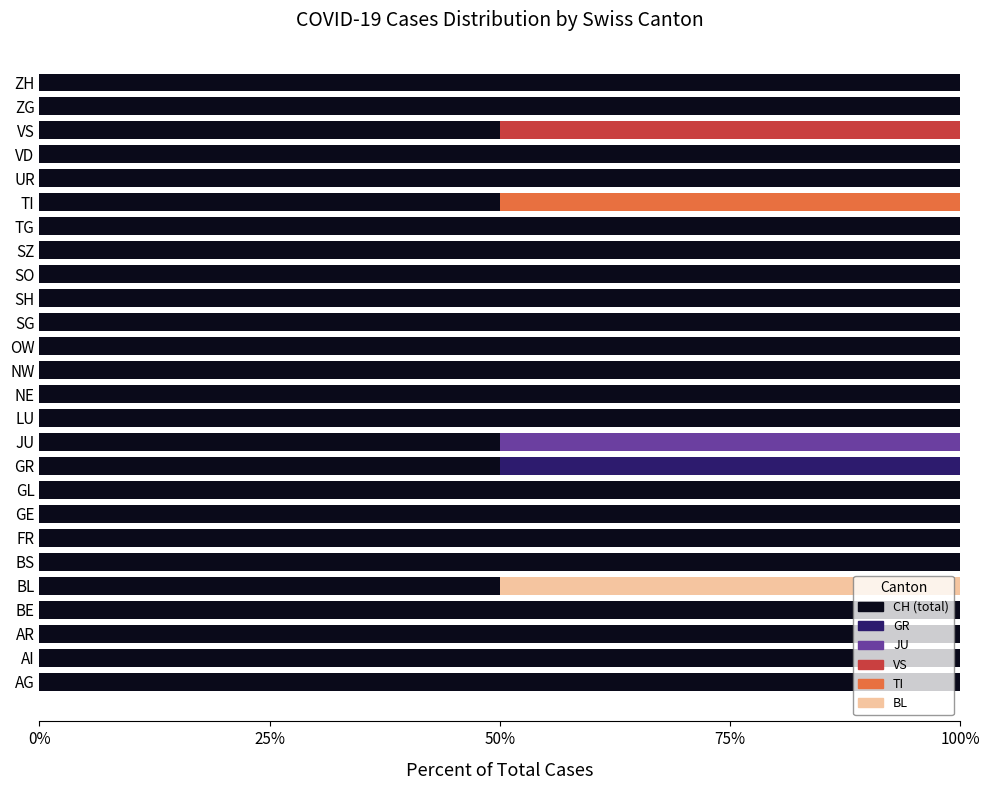

What is the total value across all series at VD?

100